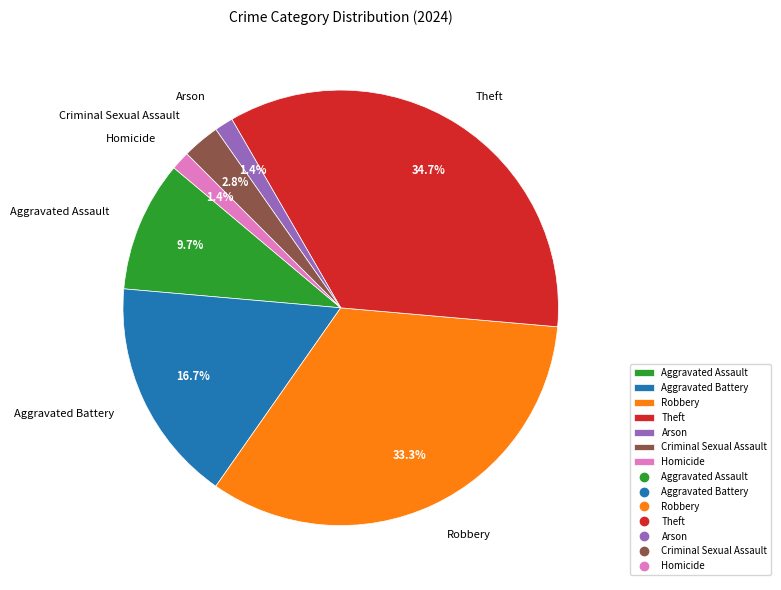

Which has a higher value, Theft or Robbery?

Theft